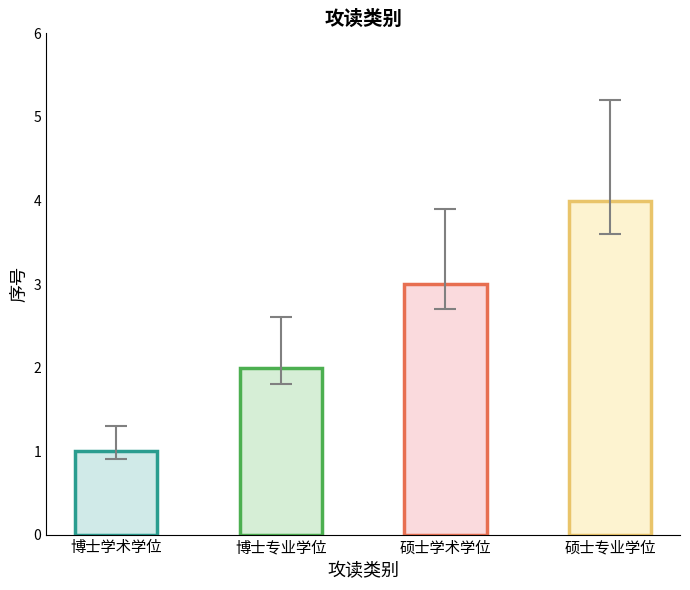

Rank the categories by value from highest to lowest.

硕士专业学位, 硕士学术学位, 博士专业学位, 博士学术学位